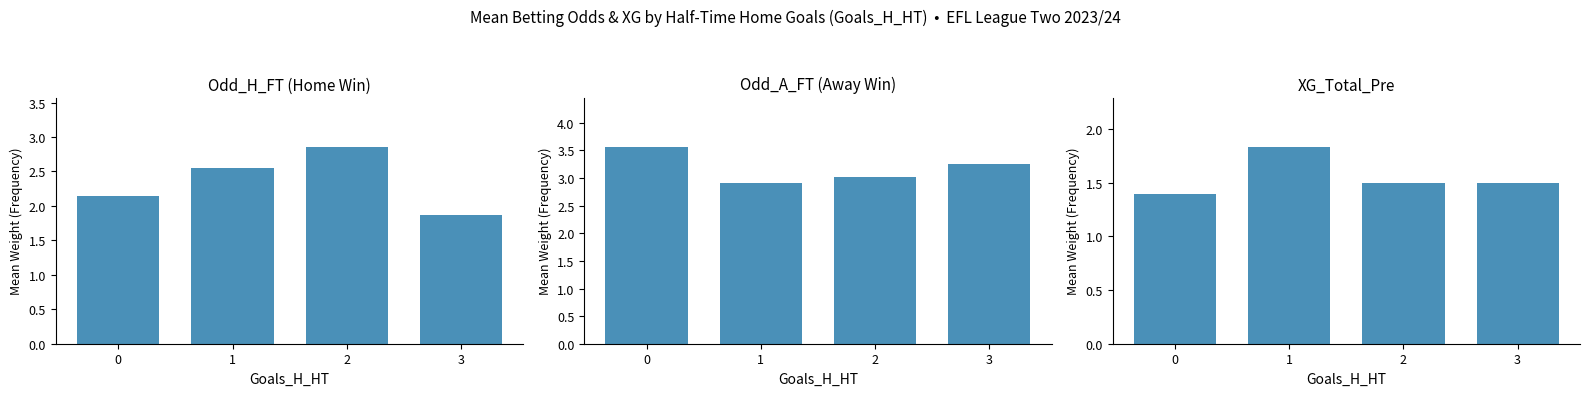

Which series has the largest range (max minus min)?

Odd_H_FT (Home Win)